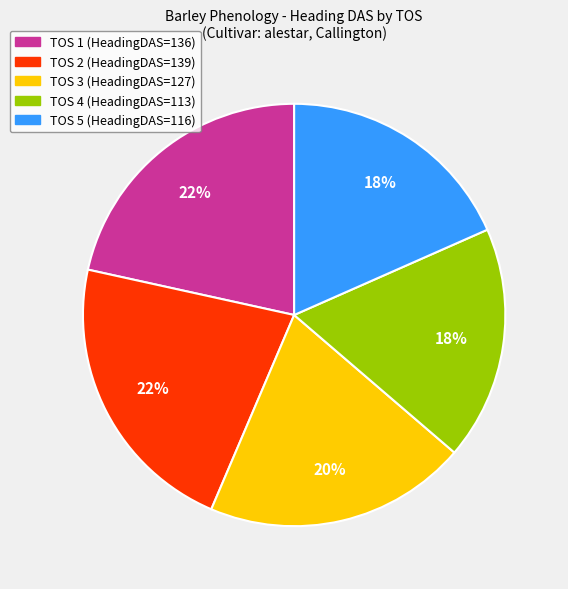

Count the number of slices in the pie.

5